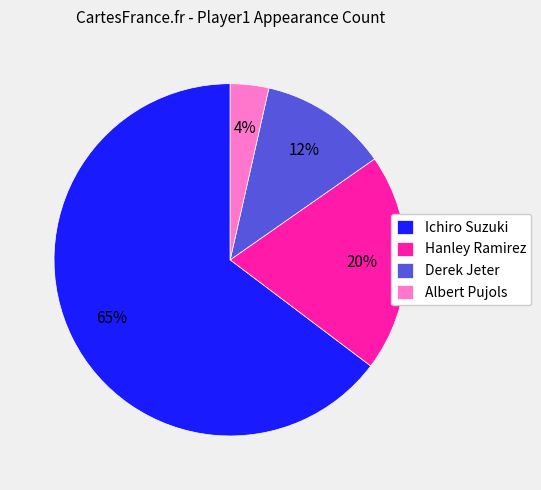

The Hanley Ramirez slice represents 20% of the pie. True or false?

True